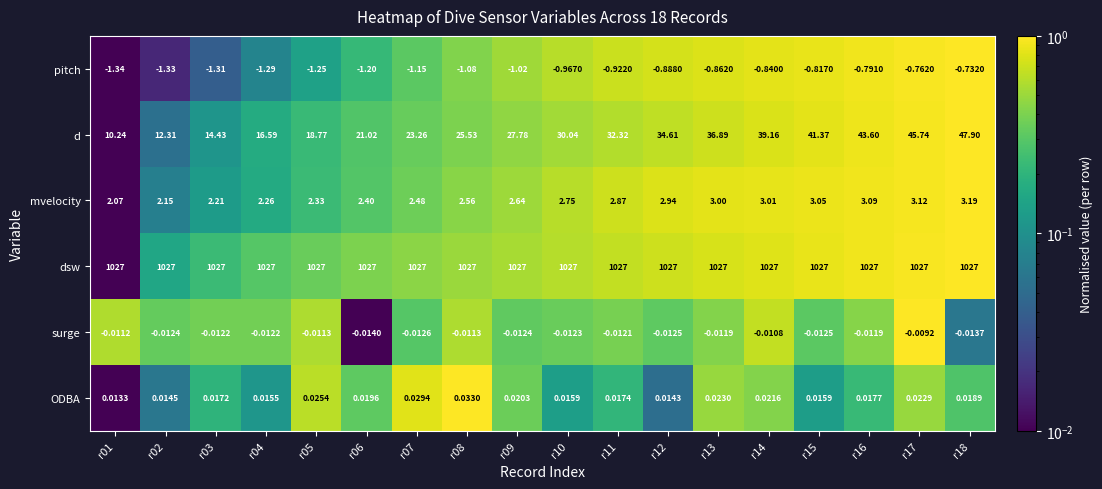

What is the difference between the highest and lowest values at r03?

1028.3